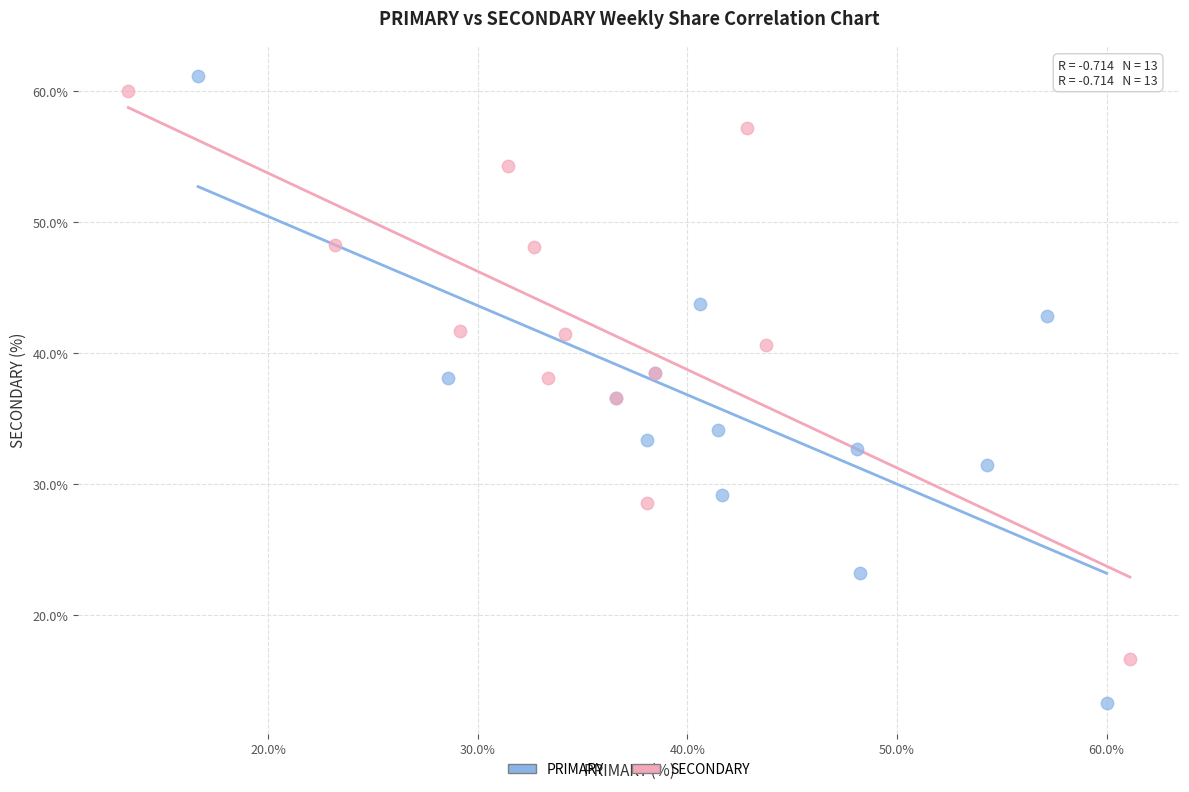

Which series has the largest Y range (max minus min)?

PRIMARY